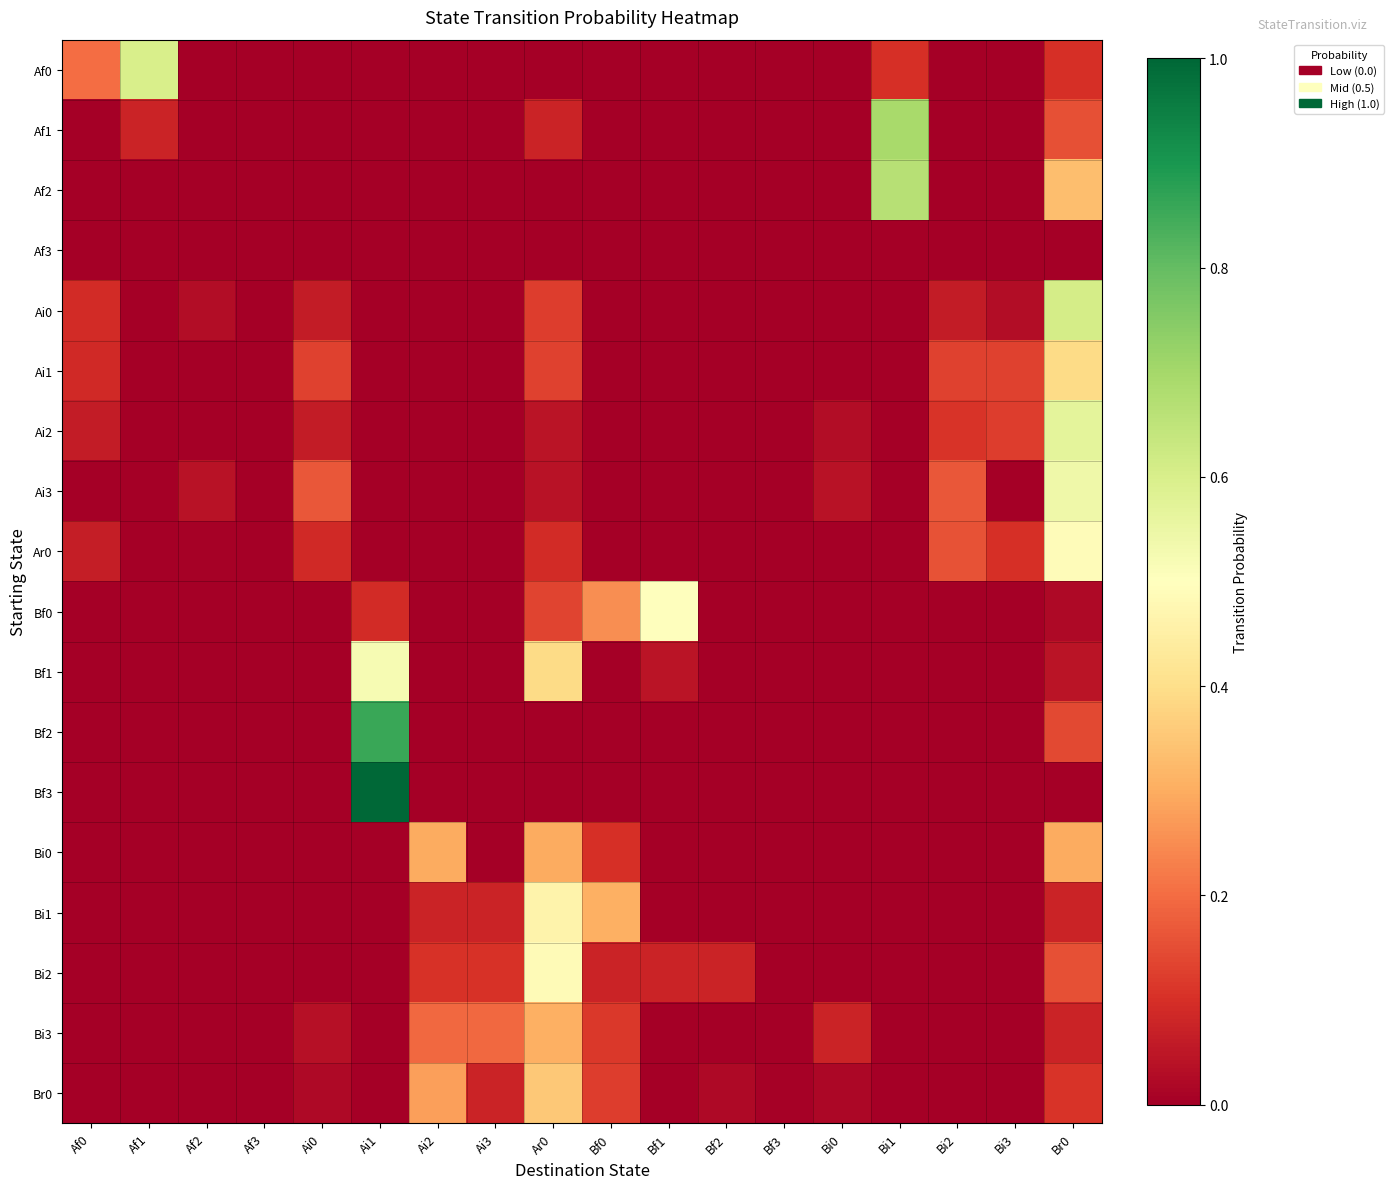

What is the spread (max minus min) of values at Bf0?

0.3